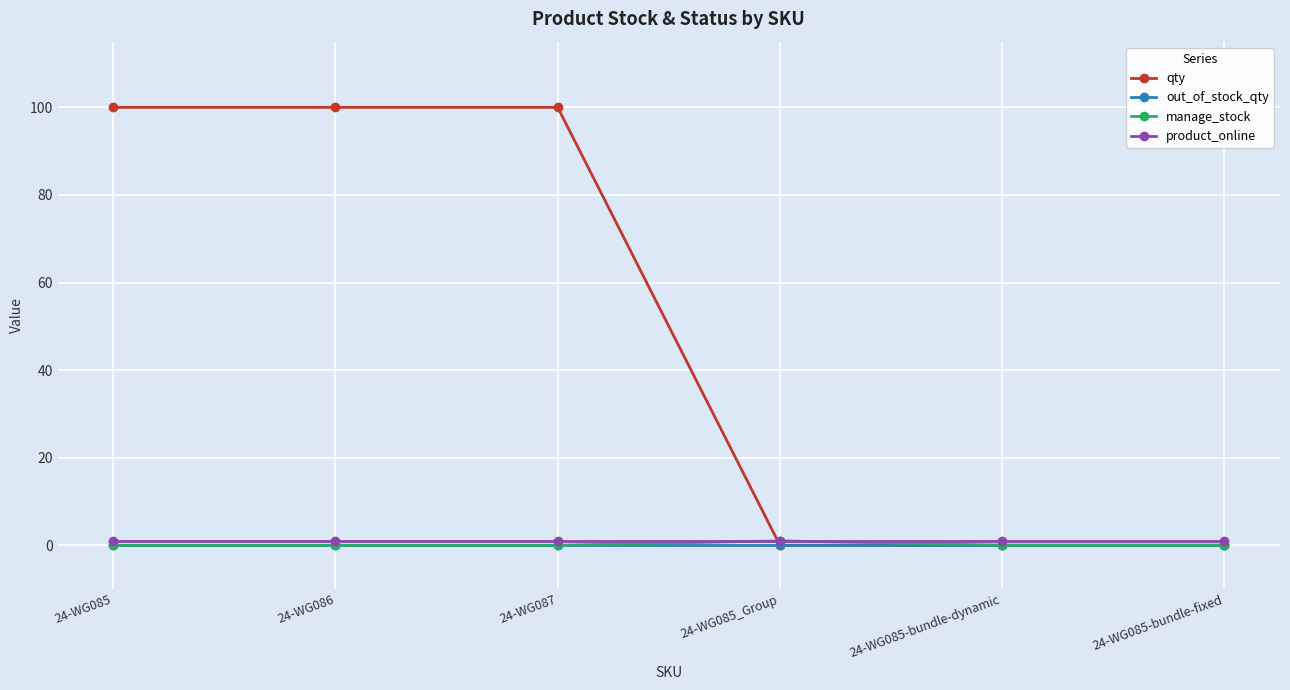

What value does the manage_stock series have at 24-WG085_Group?

1